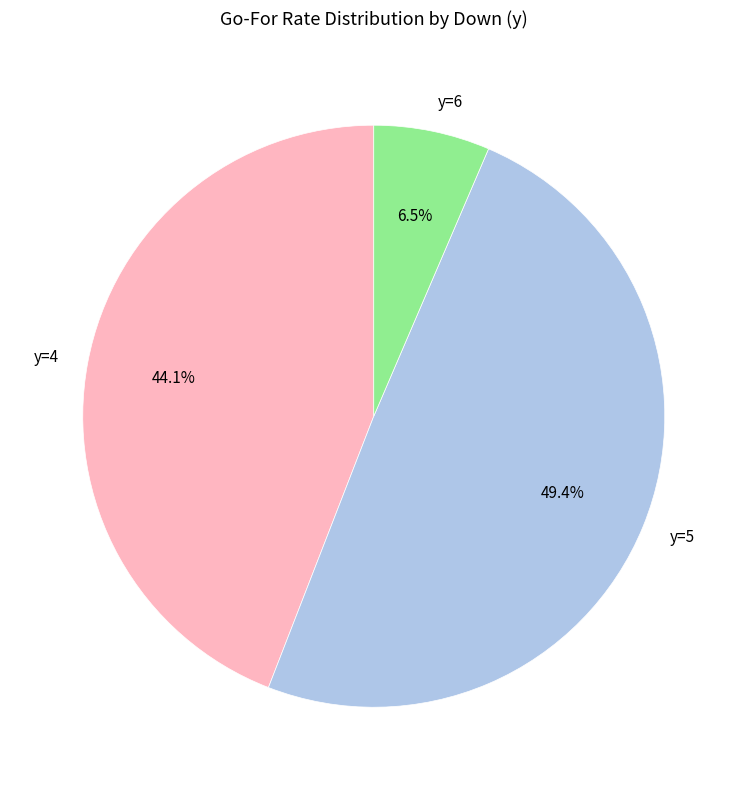

Which slice is the largest?

y=5